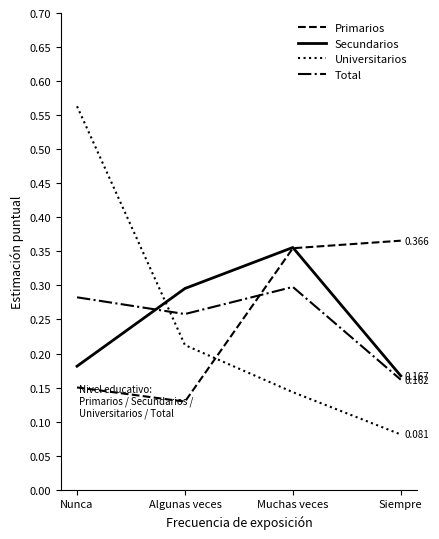

At which label is Primarios closest to 0?

Algunas veces